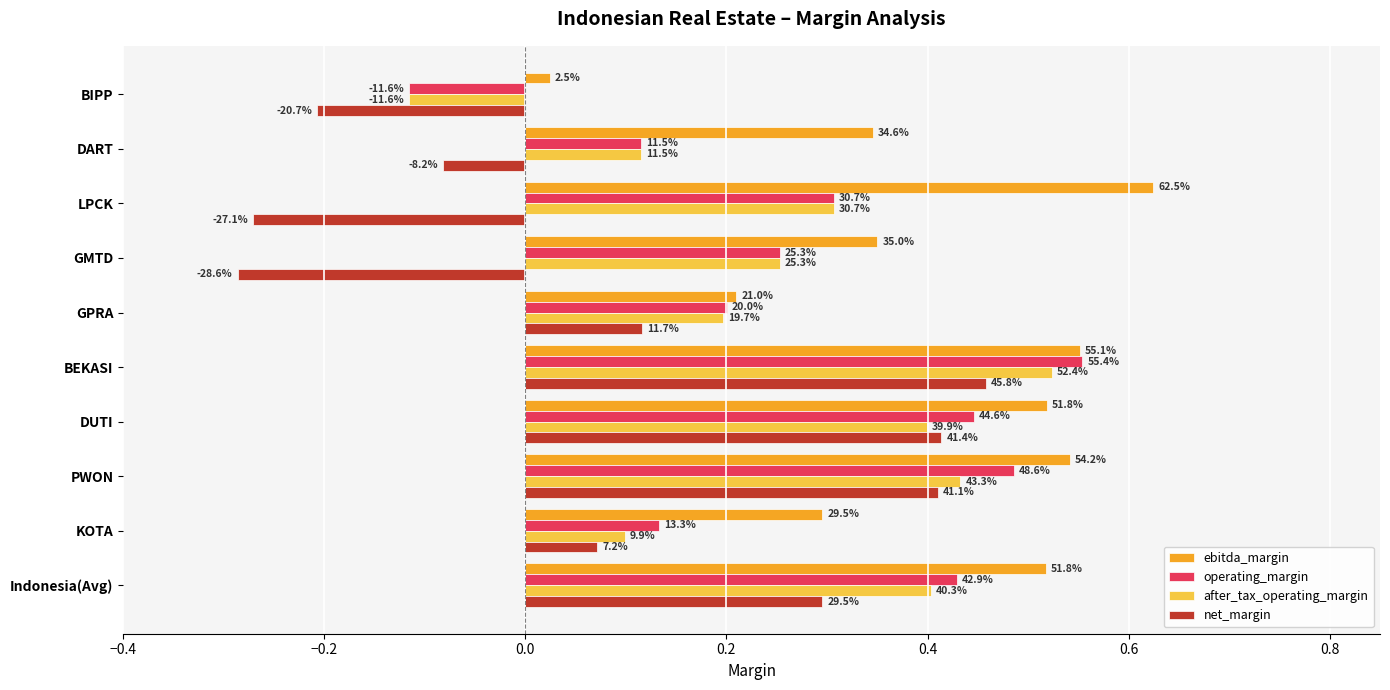

What is the difference between the second highest and second lowest values in the net_margin series?

0.7